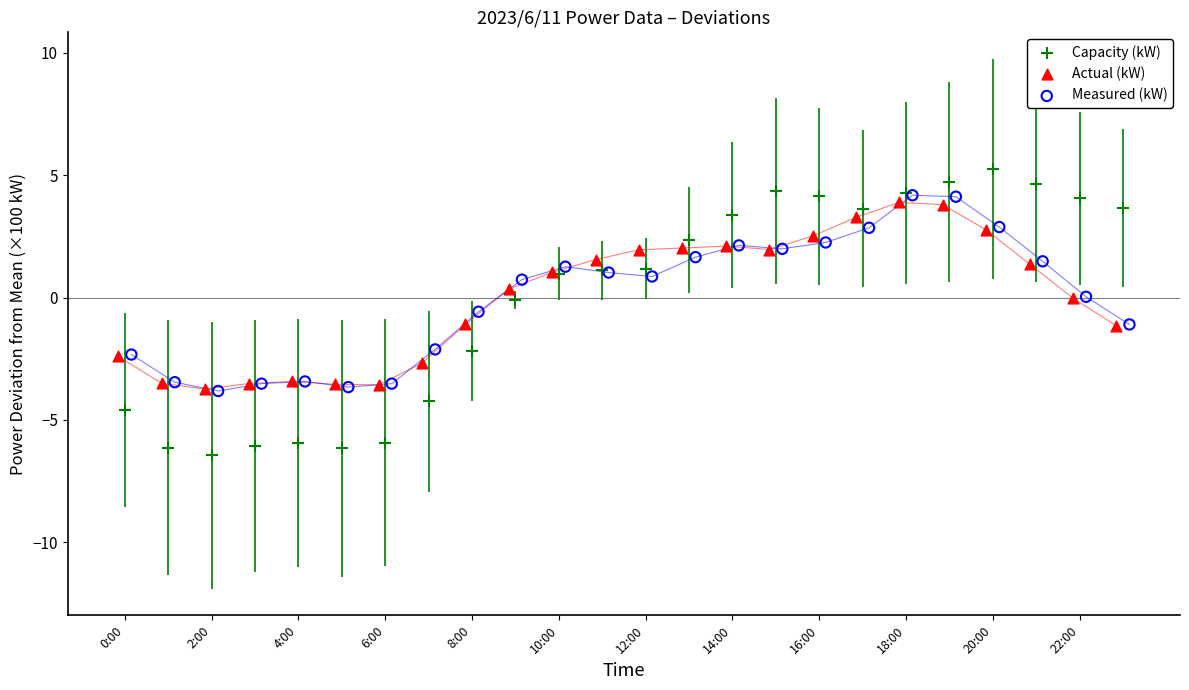

Which series reaches the maximum Y coordinate?

Capacity (kW)